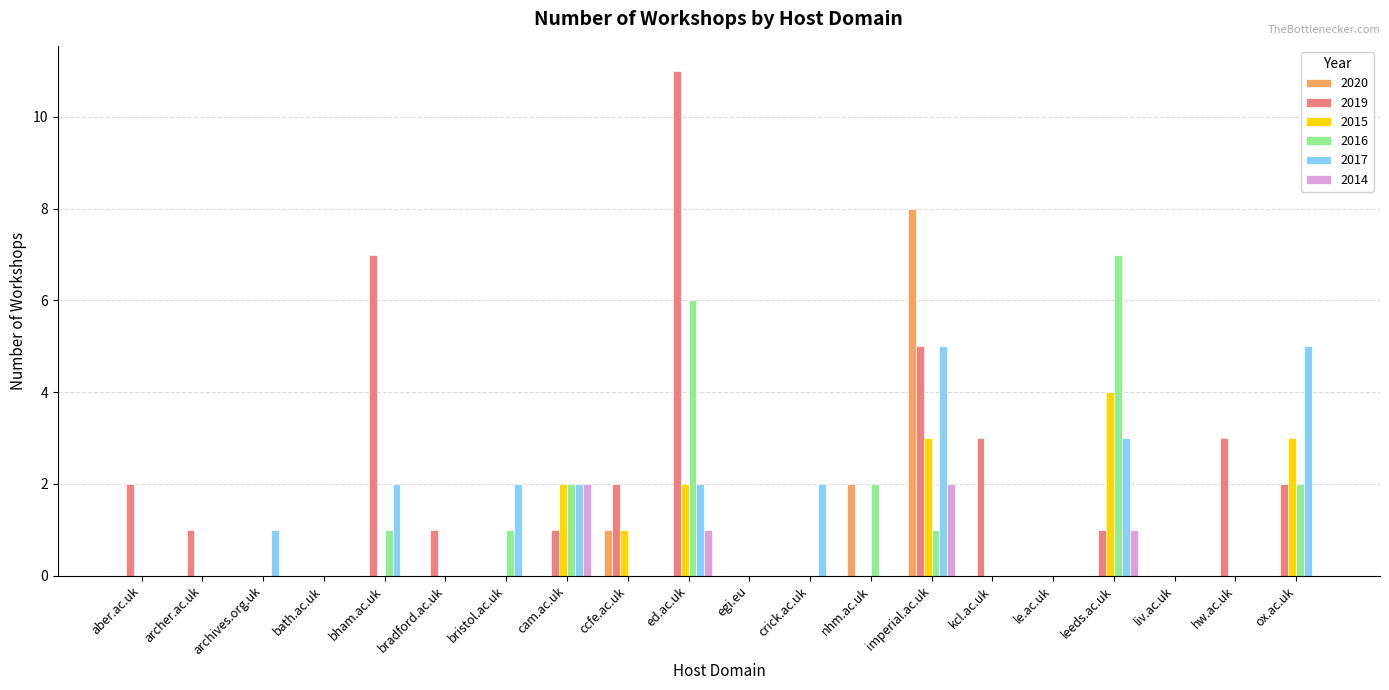

Count the 2017 values in the range 0 to 2.

17